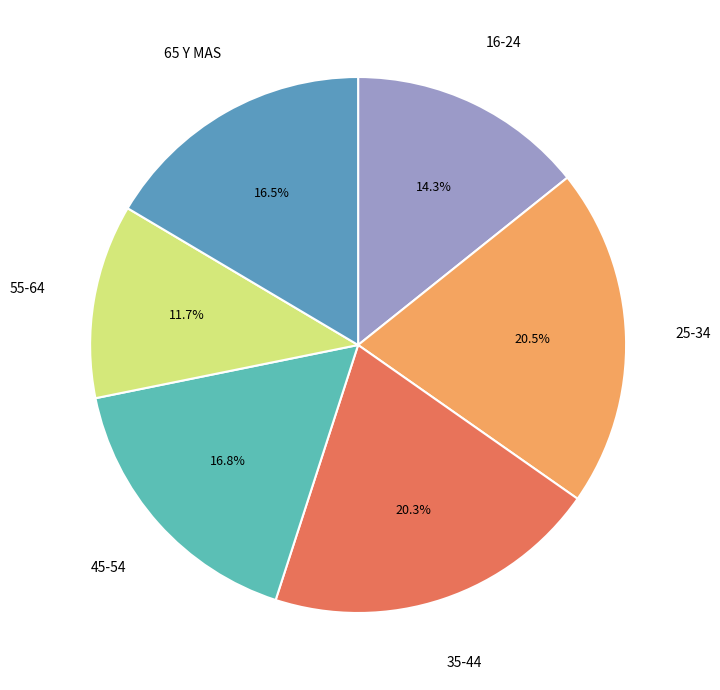

Count the number of slices in the pie.

6